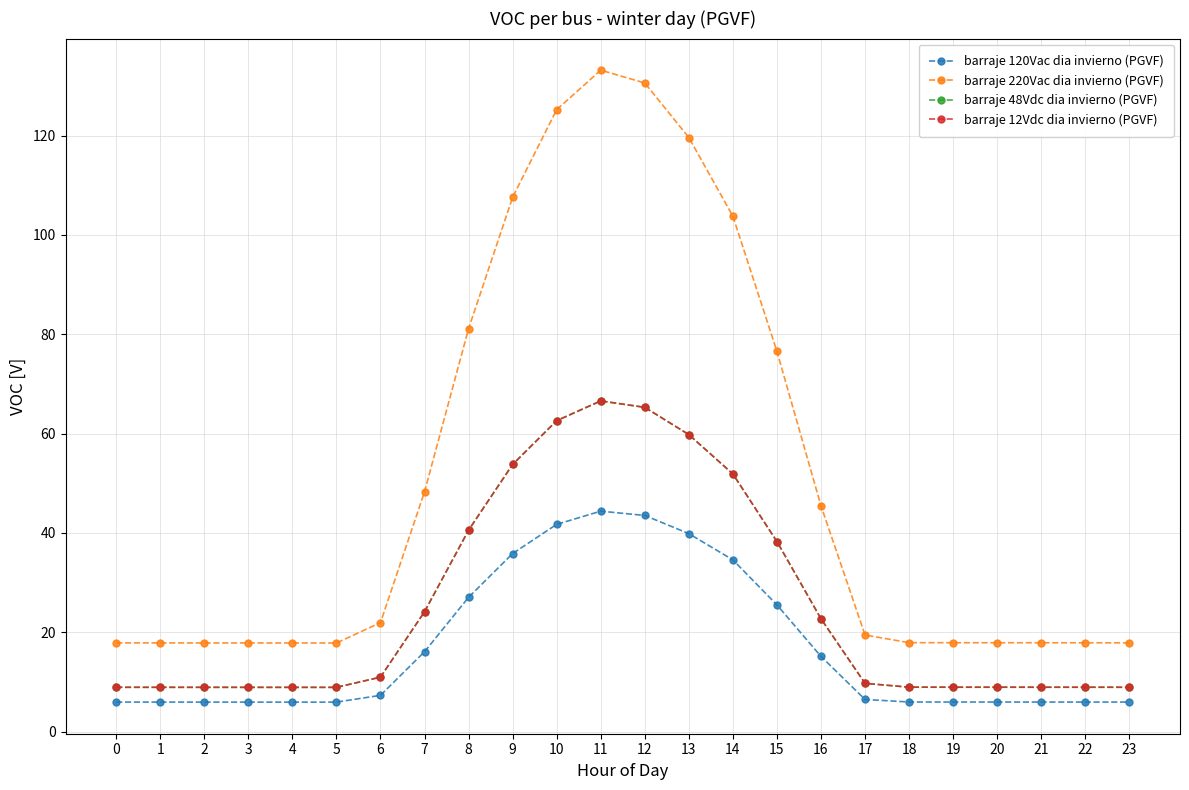

Does the chart have visible grid lines?

Yes